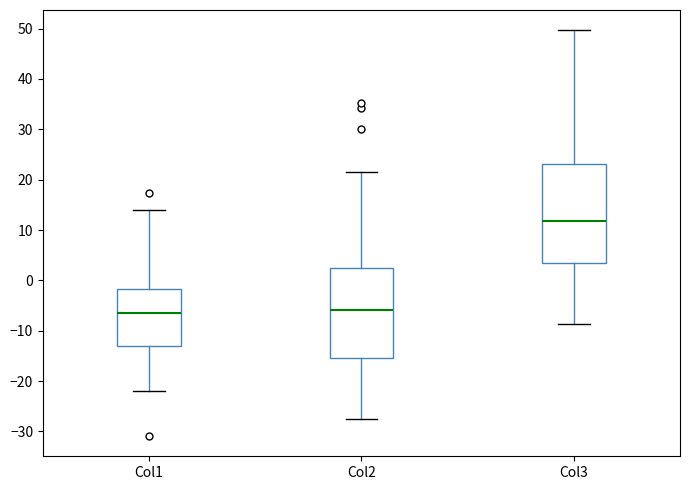

Which box's median line is the highest?

Col3